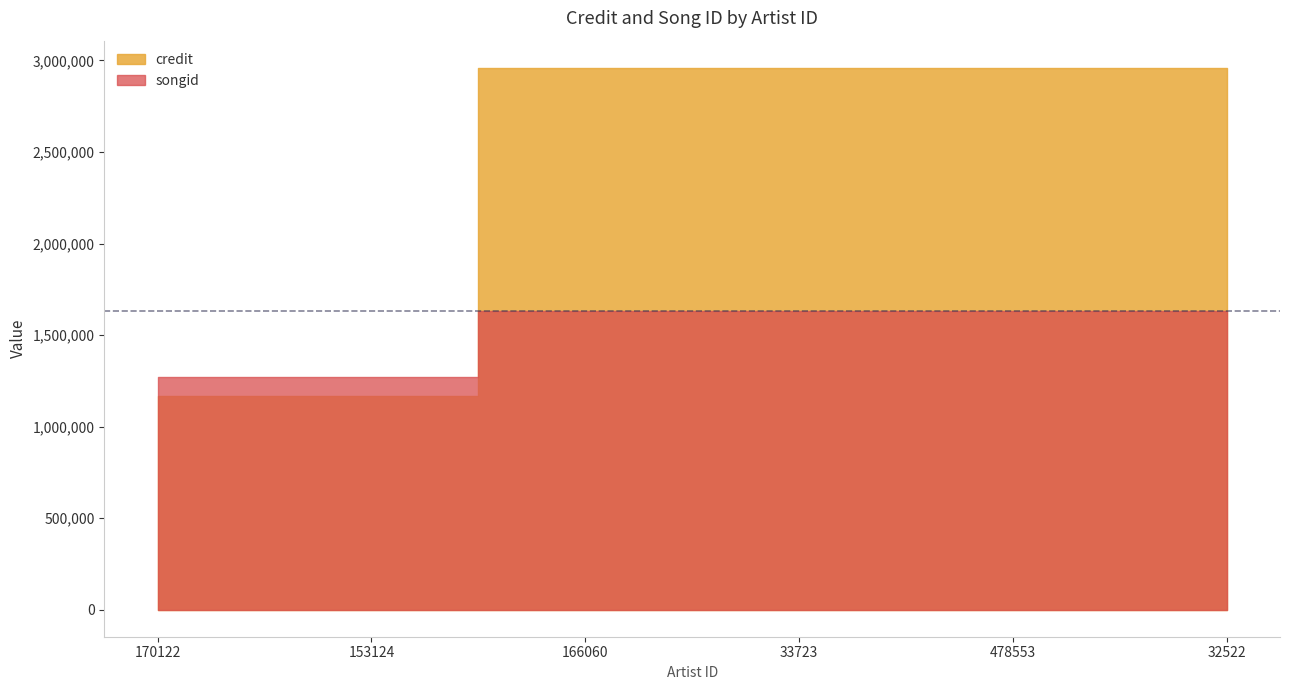

Which series has the largest total across all categories?

credit